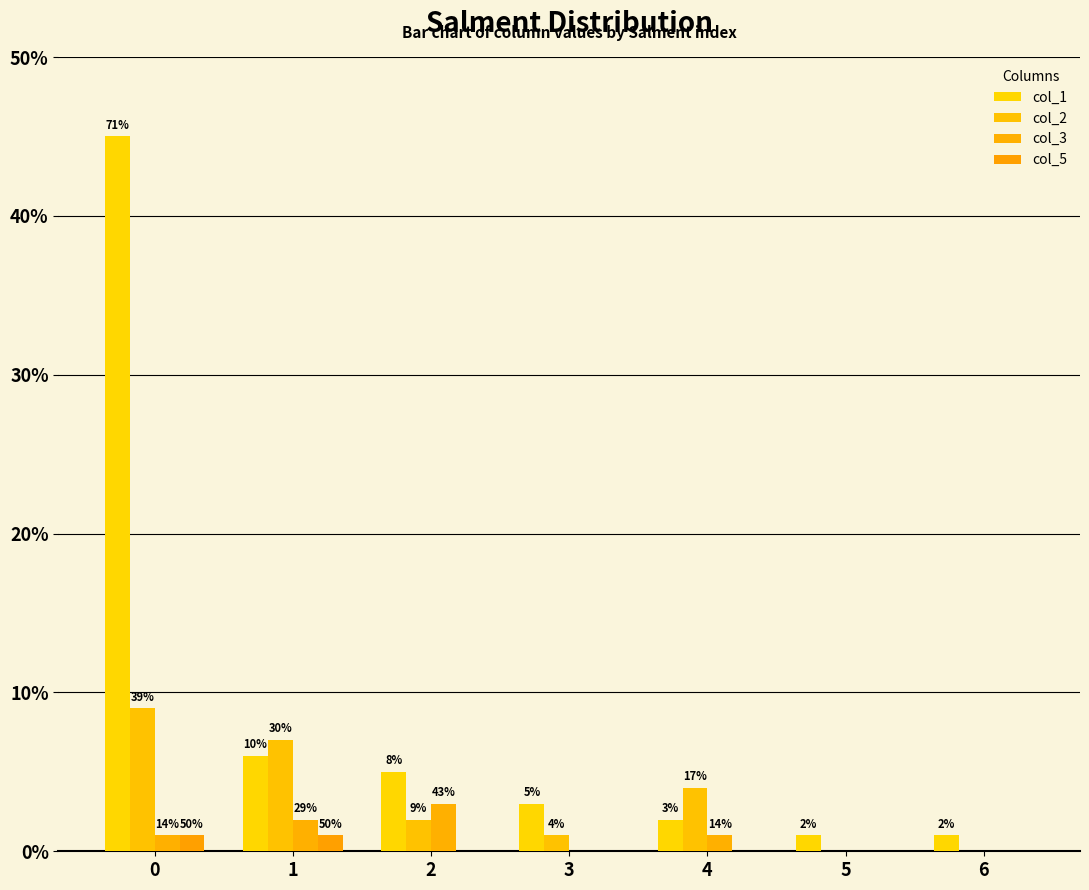

Read the col_2 value at 2.

2